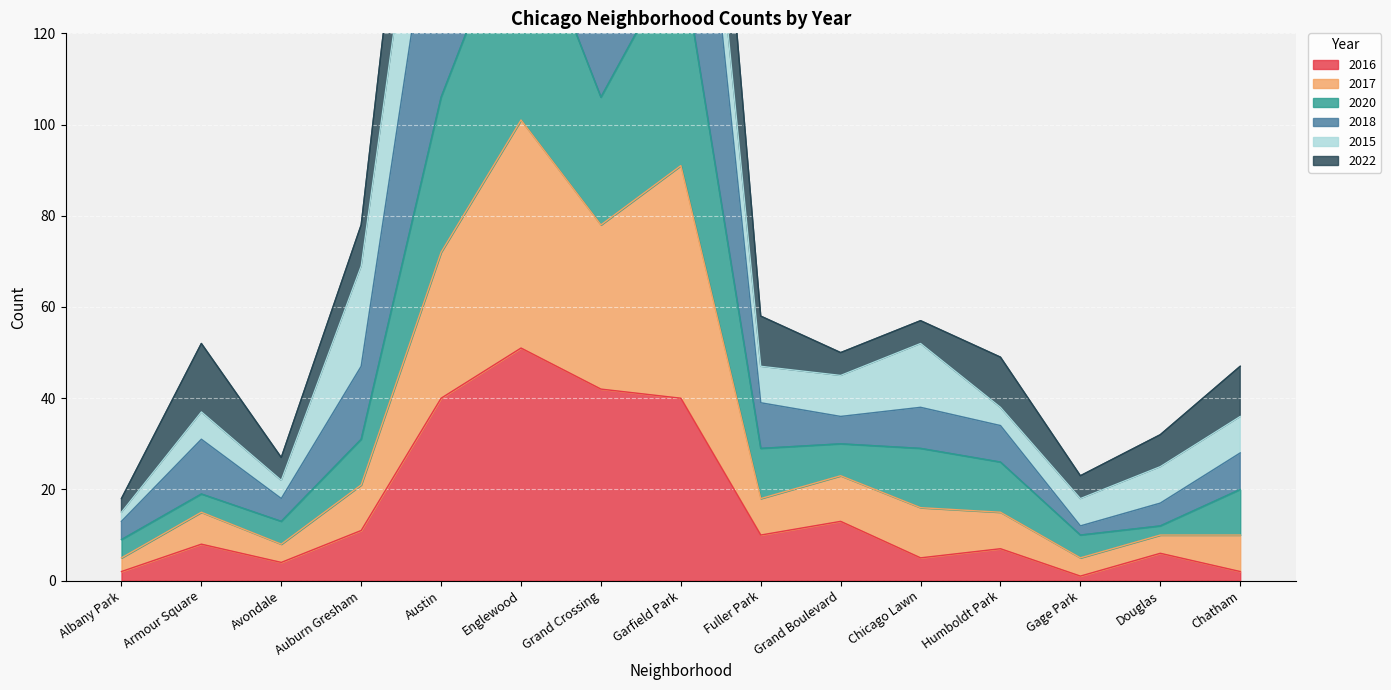

The value of 2016 at Armour Square is 8. True or false?

True